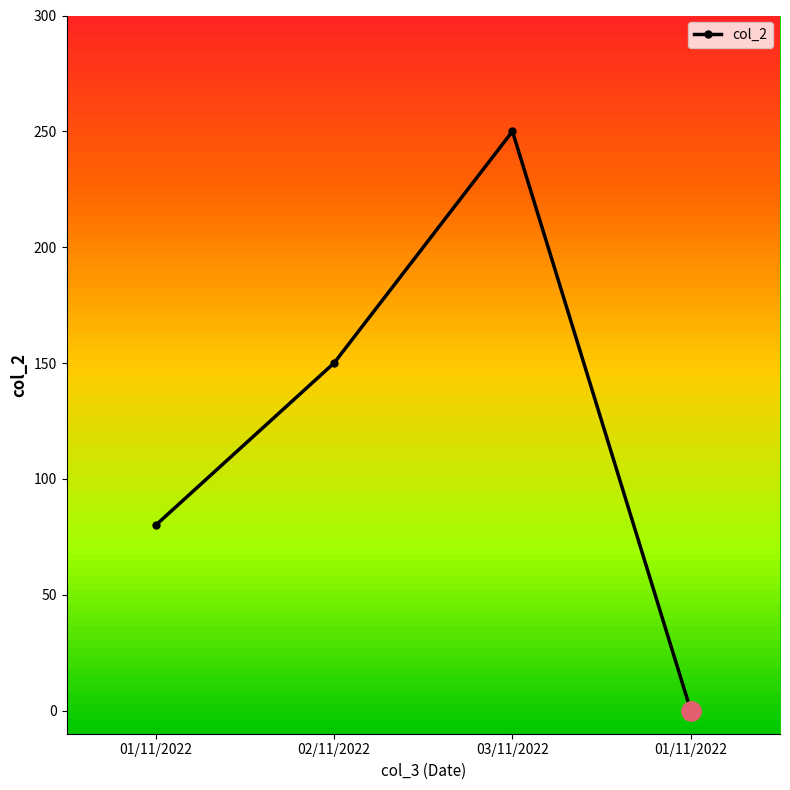

Reading left to right, extract all data points from this chart.

80	150	250	0